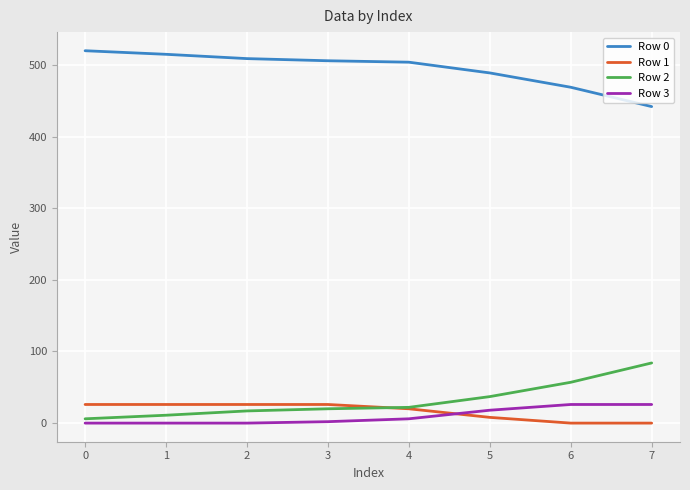

Rank the series at 7 from highest to lowest value.

Row 0, Row 2, Row 3, Row 1